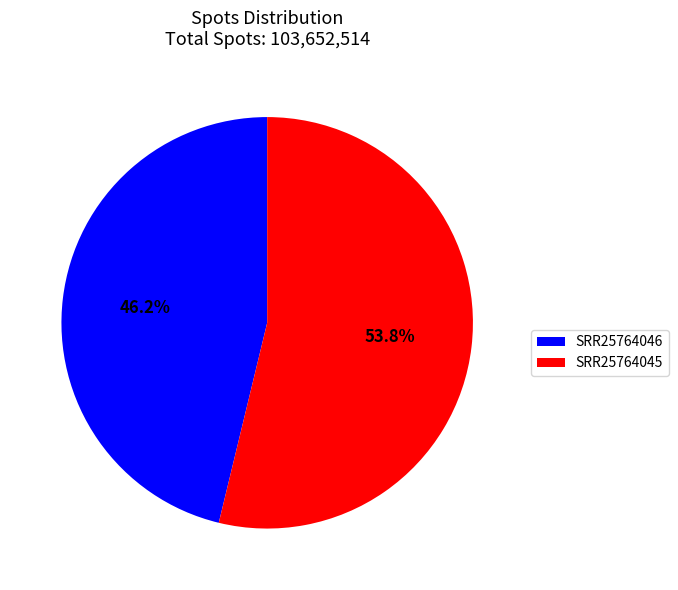

What percentage is the SRR25764046 slice, to the nearest percent?

46%